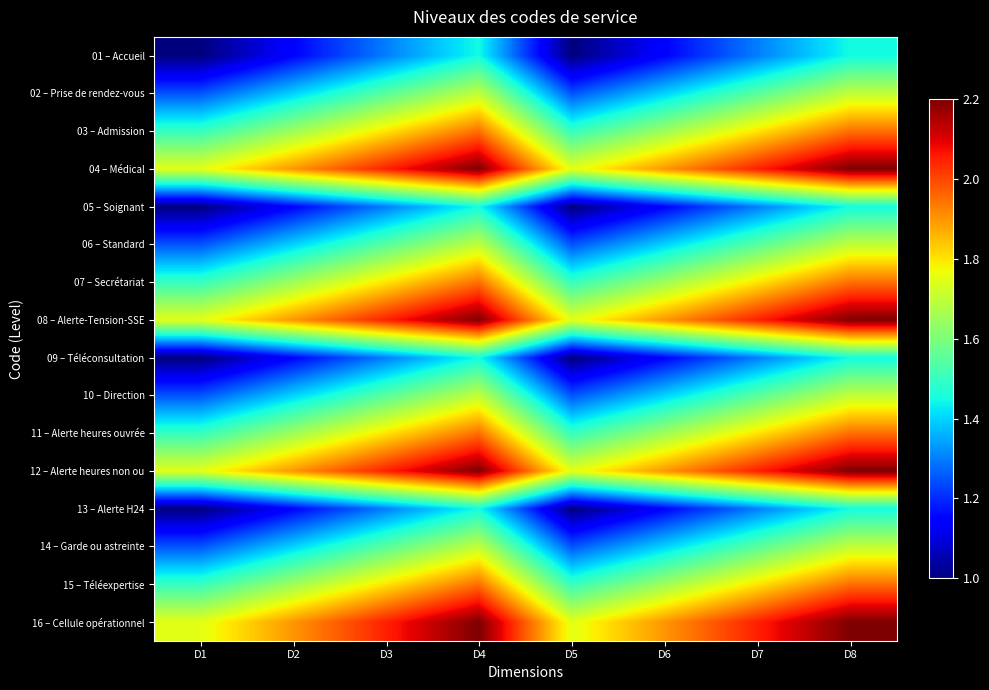

What is the spread (max minus min) of values at D4?

0.8